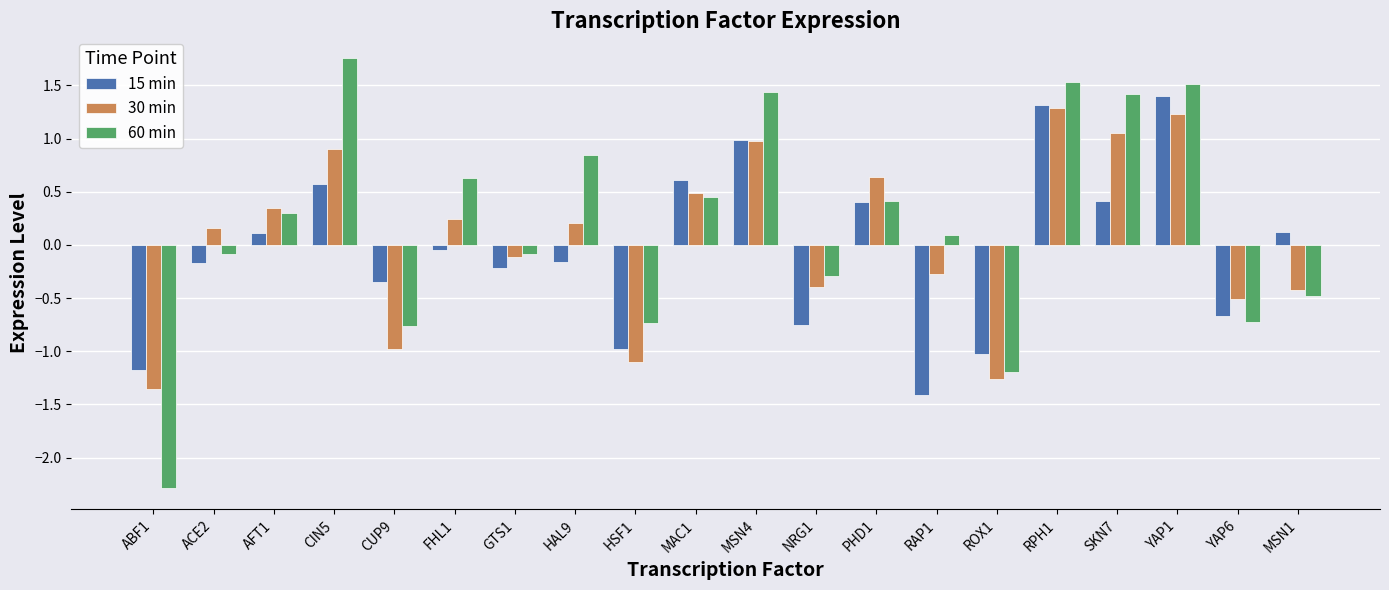

Are the bars horizontal?

No